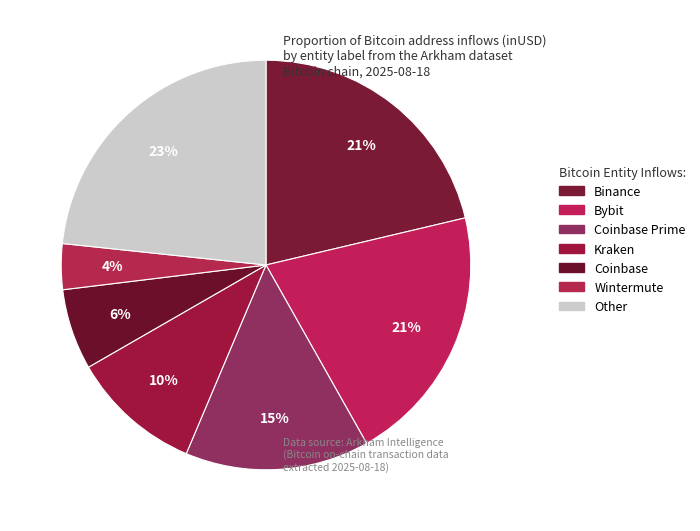

How many slices are in this pie chart?

7